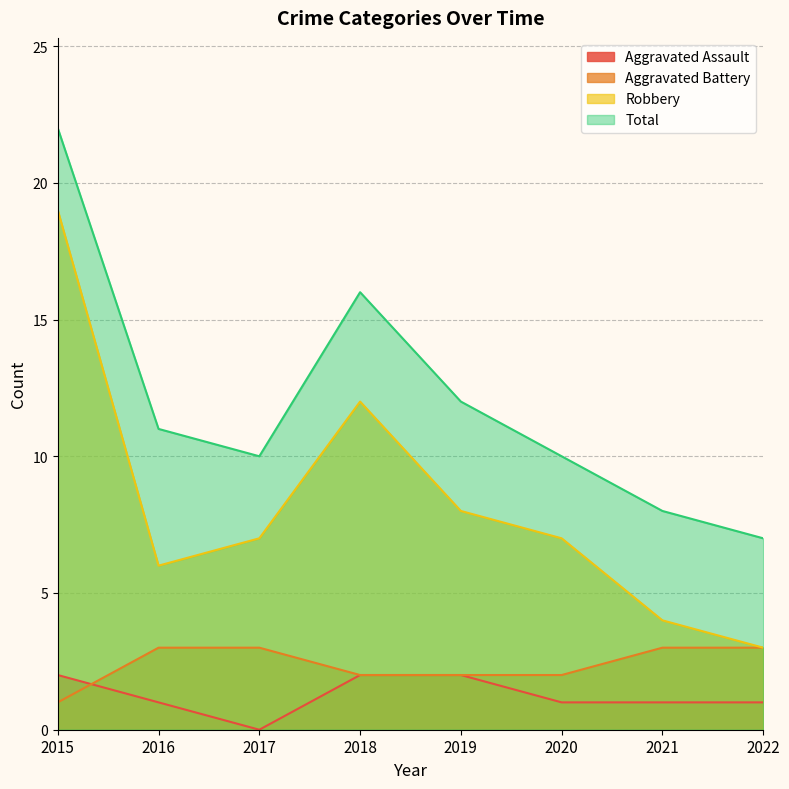

What is the spread (max minus min) of values at 2015?

21